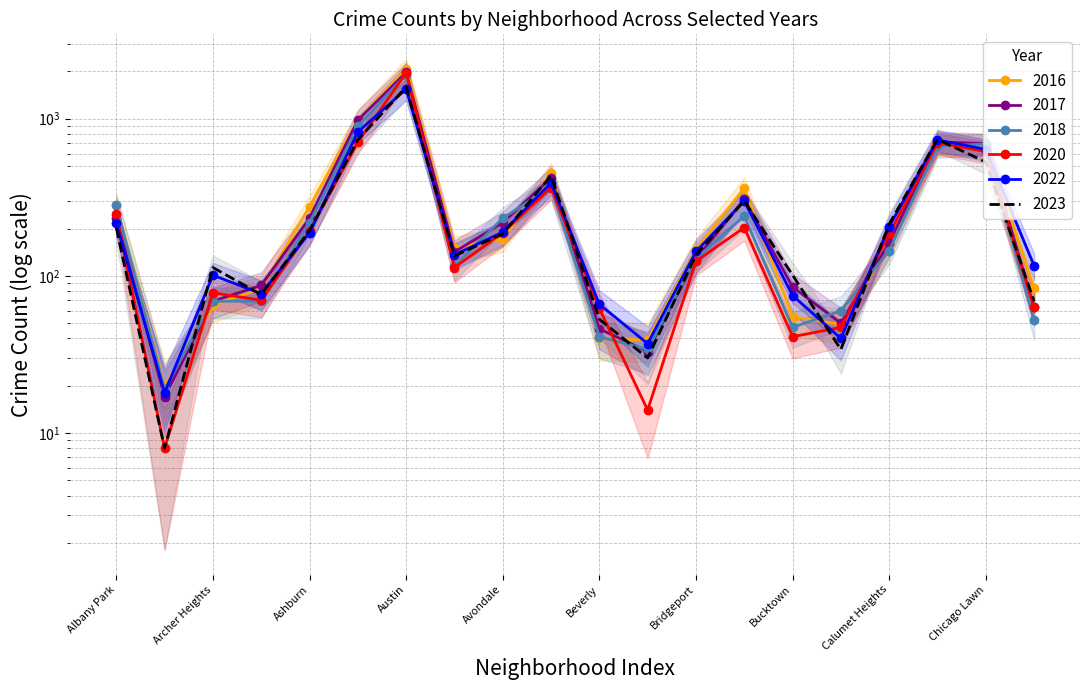

Does the chart have visible grid lines?

Yes